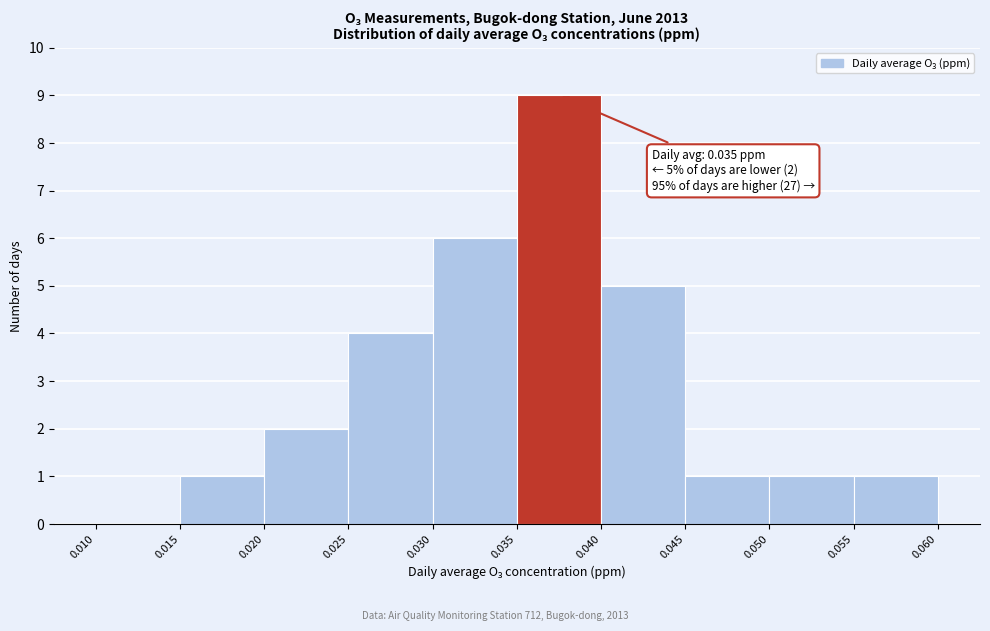

Which range on the x-axis has the tallest bar?

0.035 to 0.040